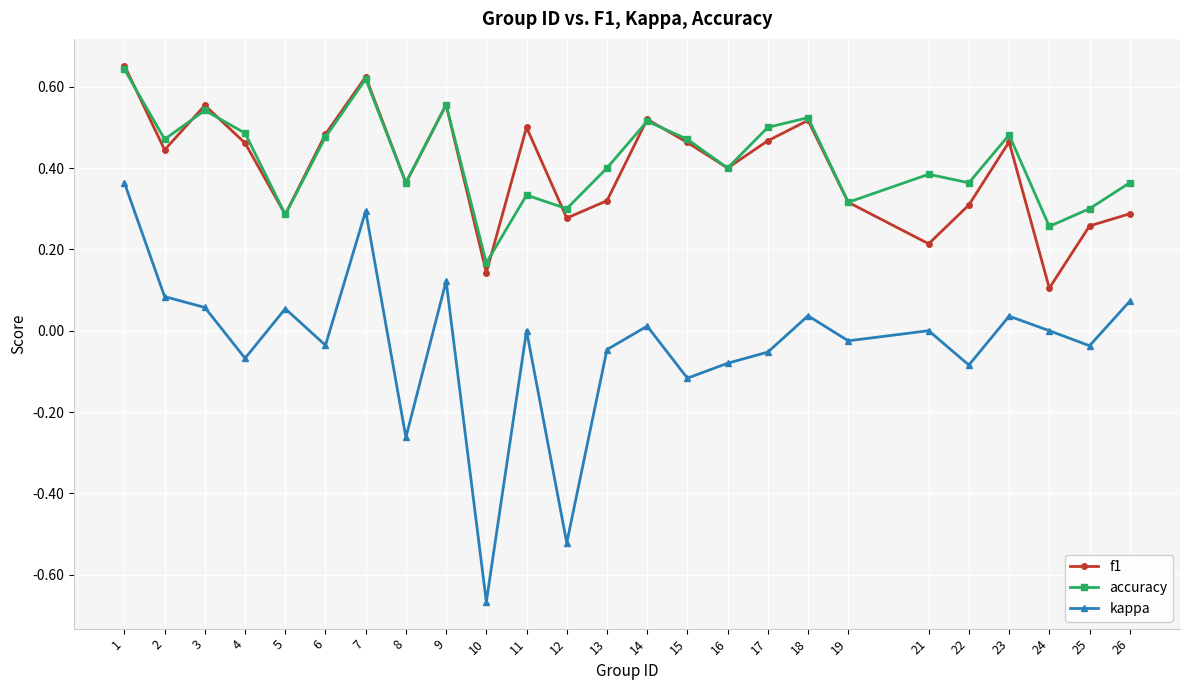

Which series has the widest spread of values?

kappa